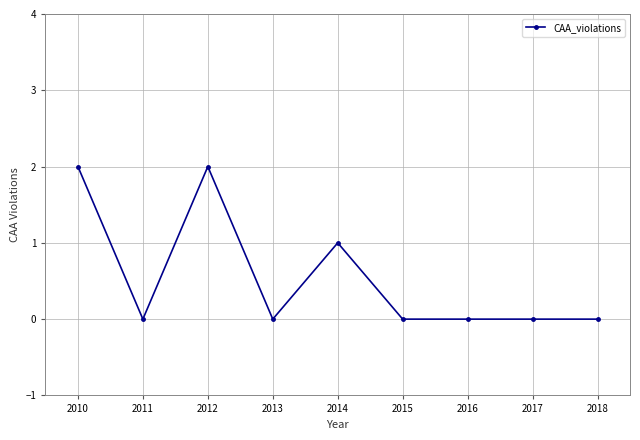

What is the sum of the values at 2011 and 2015?

0